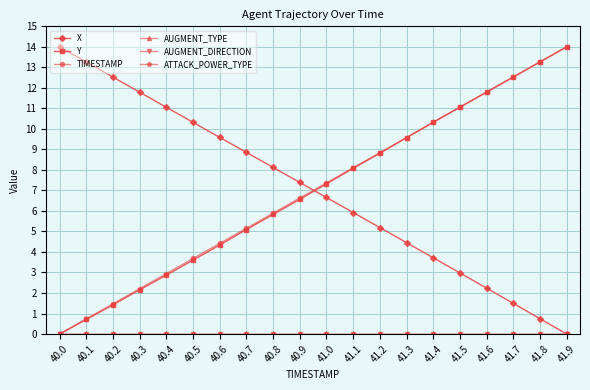

Reading right to left, what are all the values shown in this chart?

X: 41.9=0.0	41.8=0.7	41.7=1.5	41.6=2.2	41.5=3.0	41.4=3.7	41.3=4.5	41.2=5.2	41.1=5.9	41.0=6.7	40.9=7.4	40.8=8.1	40.7=8.9	40.6=9.6	40.5=10.3	40.4=11.1	40.3=11.8	40.2=12.5	40.1=13.3	40.0=14.0
Y: 41.9=14.0	41.8=13.3	41.7=12.5	41.6=11.8	41.5=11.1	41.4=10.3	41.3=9.6	41.2=8.8	41.1=8.1	41.0=7.3	40.9=6.6	40.8=5.8	40.7=5.1	40.6=4.3	40.5=3.6	40.4=2.9	40.3=2.2	40.2=1.4	40.1=0.7	40.0=0.0
TIMESTAMP: 41.9=14.0	41.8=13.3	41.7=12.5	41.6=11.8	41.5=11.1	41.4=10.3	41.3=9.6	41.2=8.8	41.1=8.1	41.0=7.4	40.9=6.6	40.8=5.9	40.7=5.2	40.6=4.4	40.5=3.7	40.4=2.9	40.3=2.2	40.2=1.5	40.1=0.7	40.0=0.0
AUGMENT_TYPE: 41.9=0.0	41.8=0.0	41.7=0.0	41.6=0.0	41.5=0.0	41.4=0.0	41.3=0.0	41.2=0.0	41.1=0.0	41.0=0.0	40.9=0.0	40.8=0.0	40.7=0.0	40.6=0.0	40.5=0.0	40.4=0.0	40.3=0.0	40.2=0.0	40.1=0.0	40.0=0.0
AUGMENT_DIRECTION: 41.9=0.0	41.8=0.0	41.7=0.0	41.6=0.0	41.5=0.0	41.4=0.0	41.3=0.0	41.2=0.0	41.1=0.0	41.0=0.0	40.9=0.0	40.8=0.0	40.7=0.0	40.6=0.0	40.5=0.0	40.4=0.0	40.3=0.0	40.2=0.0	40.1=0.0	40.0=0.0
ATTACK_POWER_TYPE: 41.9=0.0	41.8=0.0	41.7=0.0	41.6=0.0	41.5=0.0	41.4=0.0	41.3=0.0	41.2=0.0	41.1=0.0	41.0=0.0	40.9=0.0	40.8=0.0	40.7=0.0	40.6=0.0	40.5=0.0	40.4=0.0	40.3=0.0	40.2=0.0	40.1=0.0	40.0=0.0